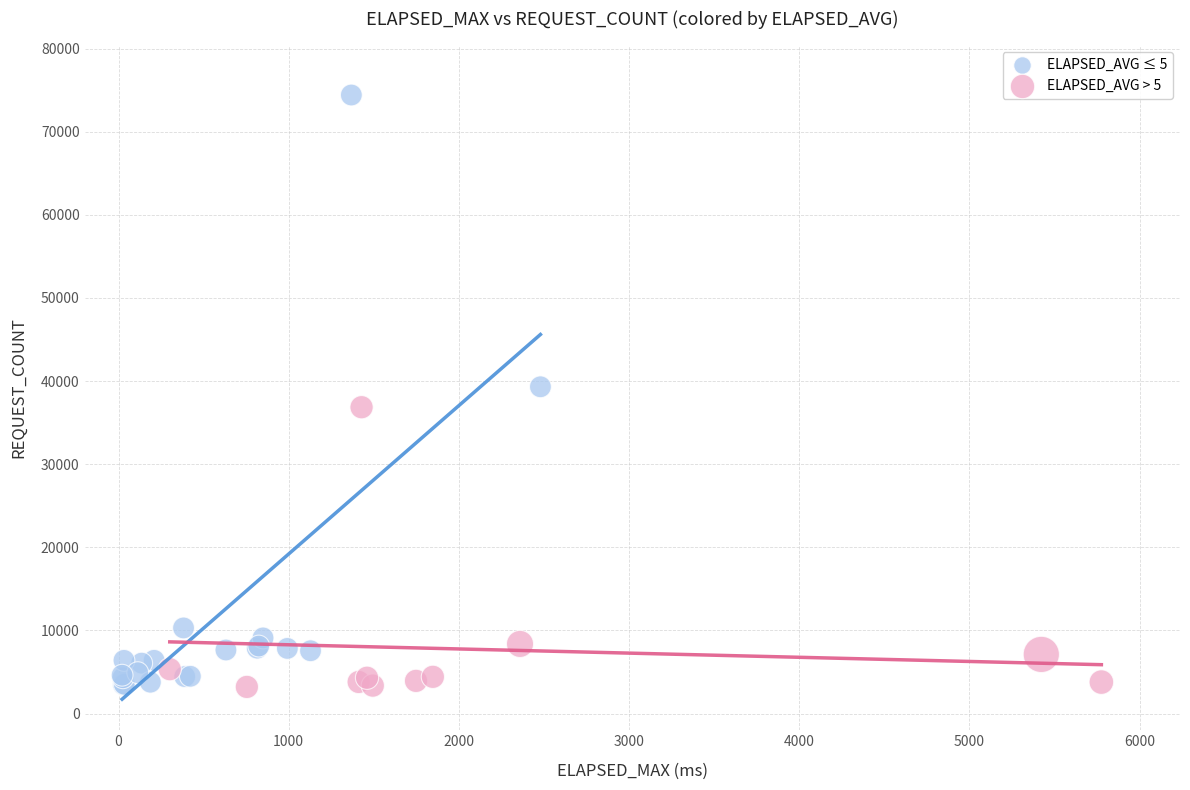

Which series reaches the maximum Y coordinate?

ELAPSED_AVG ≤ 5